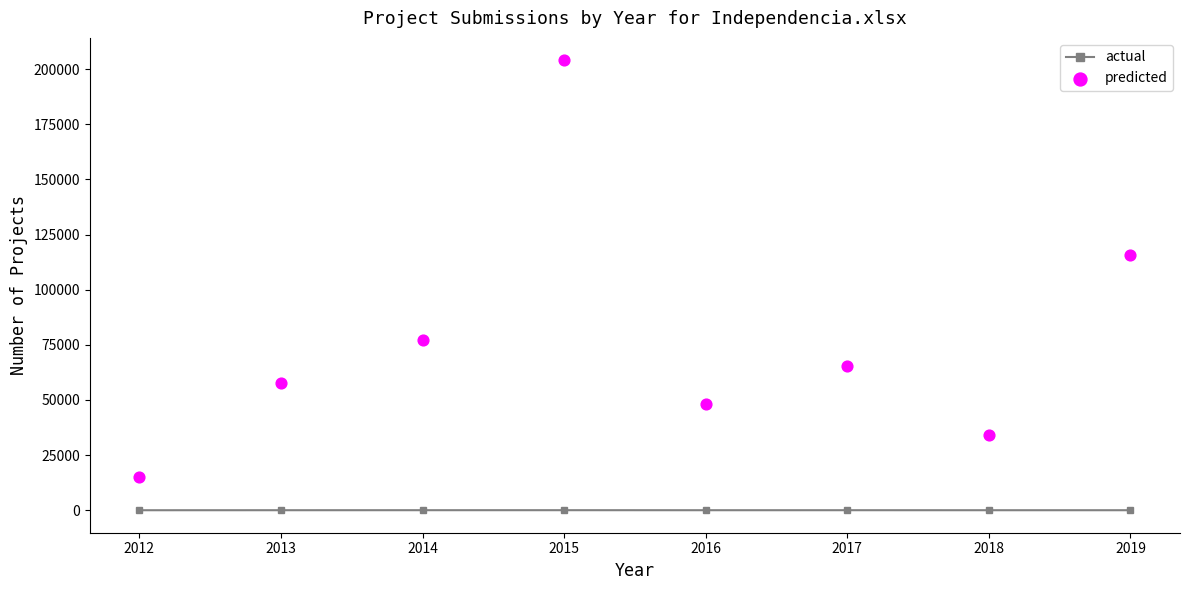

Which series has the largest total across all categories?

predicted